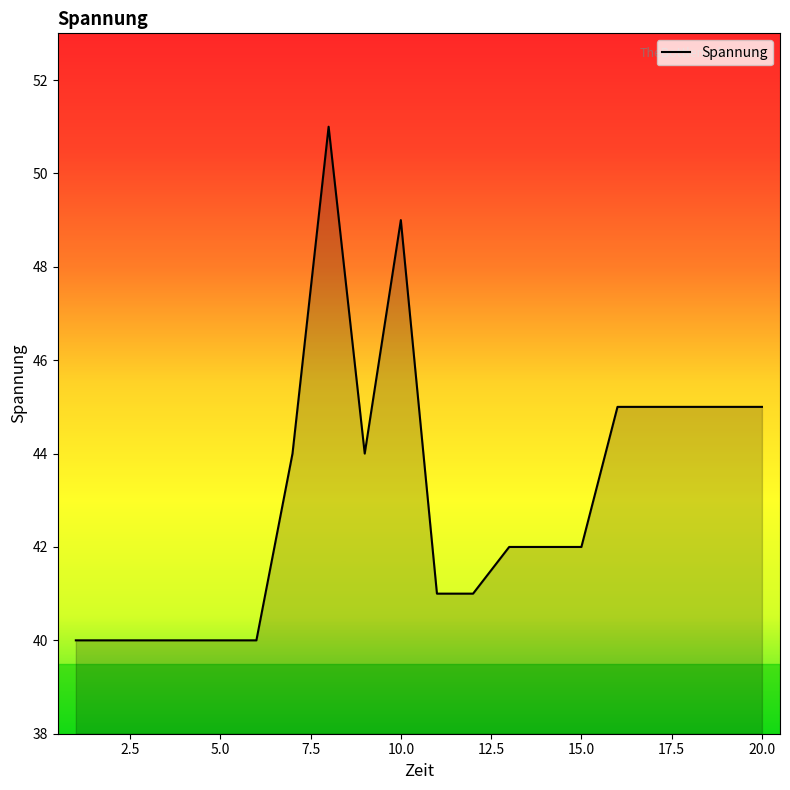

What is the maximum value shown in the chart?

51